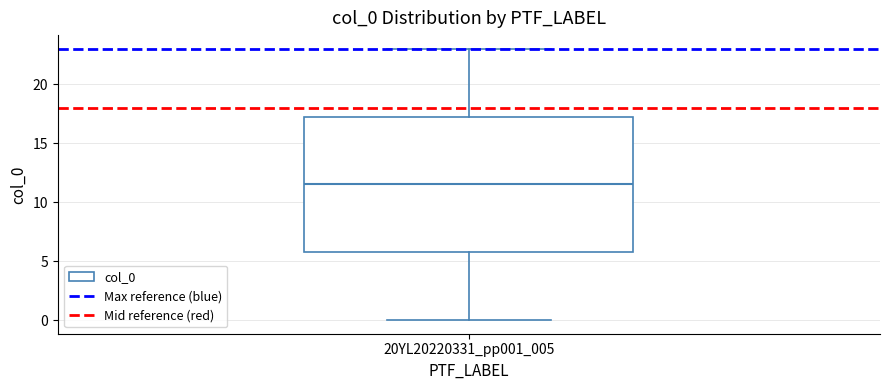

Transcribe this box plot: give where the median line is, the range the box spans, and where the two whiskers end, as read against the y-axis. The values are not printed on the chart, so give them approximately, as read against the axis.

median 11.5, box 6.0 to 17.5, whiskers 0.0 to 23.0